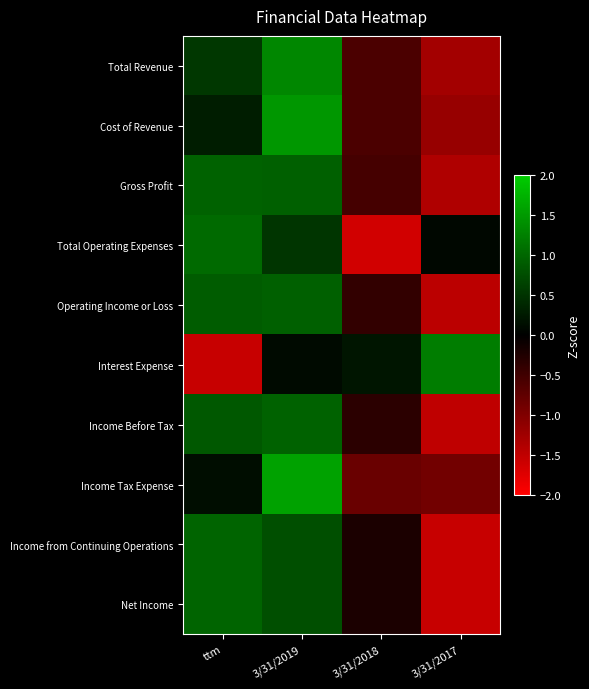

What is the difference between the highest and lowest values at 3/31/2019?

1.5